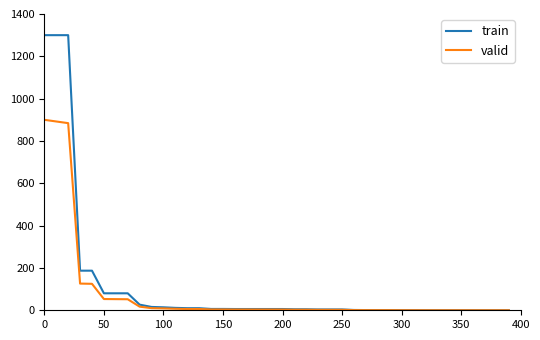

Which series has the widest spread of values?

train